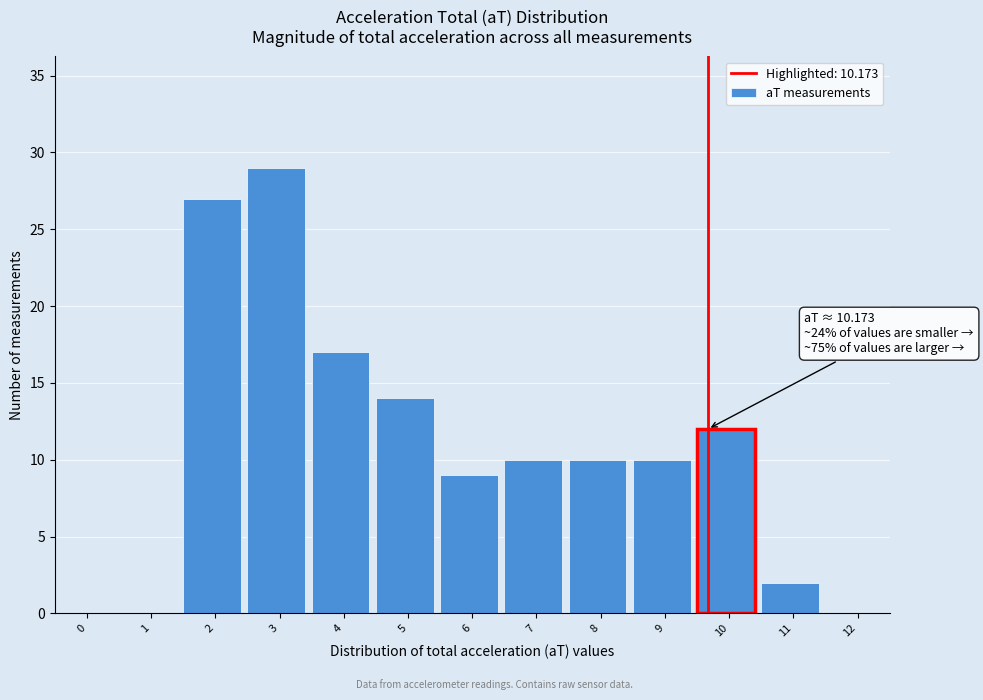

Reading left to right, extract all data points from this chart.

0=0	1=0	2=27	3=29	4=17	5=14	6=9	7=10	8=10	9=10	10=12	11=2	12=0